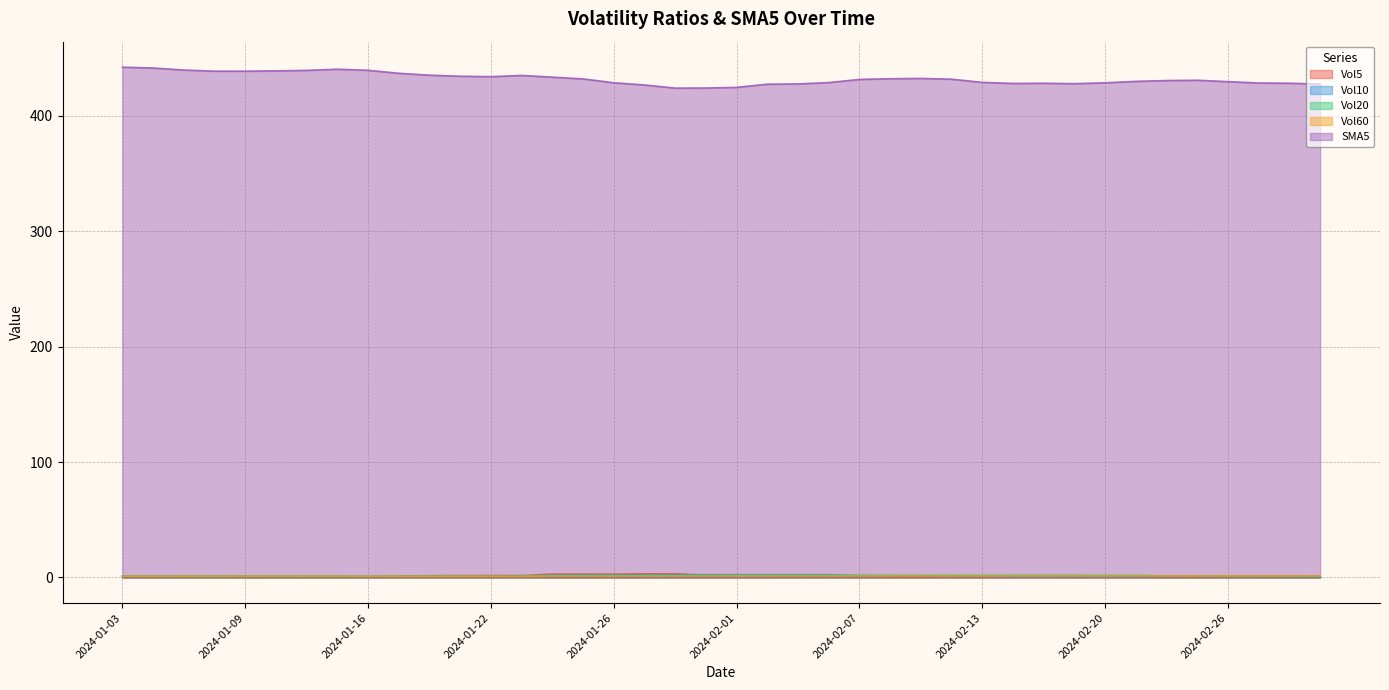

Reading left to right, what are all the values shown in this chart?

Vol5: 1.1	1.0	0.9	1.1	0.8	0.9	0.9	0.8	0.6	1.2	1.5	1.6	1.7	1.6	2.9	2.9	2.9	3.2	3.1	2.0	2.1	1.9	1.7	1.7	1.2	0.8	0.7	1.0	1.0	1.5	1.6	1.5	1.3	1.1	0.9	0.8	1.0	1.0	1.0	0.8
Vol10: 1.1	1.1	1.0	1.0	1.0	0.9	0.9	0.9	0.9	1.0	1.2	1.2	1.2	1.2	2.1	2.2	2.2	2.4	2.4	2.4	2.4	2.4	2.4	2.4	1.6	1.5	1.4	1.3	1.4	1.3	1.2	1.1	1.1	1.1	1.2	1.2	1.2	1.1	1.0	0.8
Vol20: 1.0	0.9	0.9	1.0	1.0	1.0	0.9	0.9	0.9	1.1	1.2	1.2	1.1	1.1	1.6	1.6	1.6	1.7	1.7	1.8	1.8	1.9	1.9	1.9	1.8	1.8	1.9	1.9	1.9	1.9	1.8	1.8	1.8	1.8	1.4	1.3	1.3	1.2	1.2	1.1
Vol60: 1.1	1.1	1.1	1.1	1.1	1.1	1.1	1.1	1.1	1.1	1.1	1.1	1.1	1.0	1.2	1.2	1.3	1.3	1.3	1.3	1.3	1.3	1.3	1.3	1.3	1.3	1.3	1.3	1.3	1.3	1.3	1.3	1.3	1.3	1.3	1.3	1.4	1.4	1.3	1.3
SMA5: 442.0	441.3	439.5	438.5	438.5	438.8	439.2	440.2	439.3	436.7	435.0	434.1	433.8	434.8	433.3	431.8	428.5	426.6	423.8	424.0	424.5	427.2	427.5	428.6	431.4	432.0	432.2	431.6	428.8	427.9	428.1	427.7	428.4	429.7	430.4	430.7	429.5	428.3	428.1	427.3